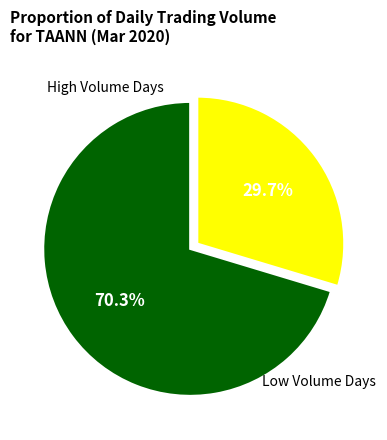

Is there a majority slice in this chart?

Yes